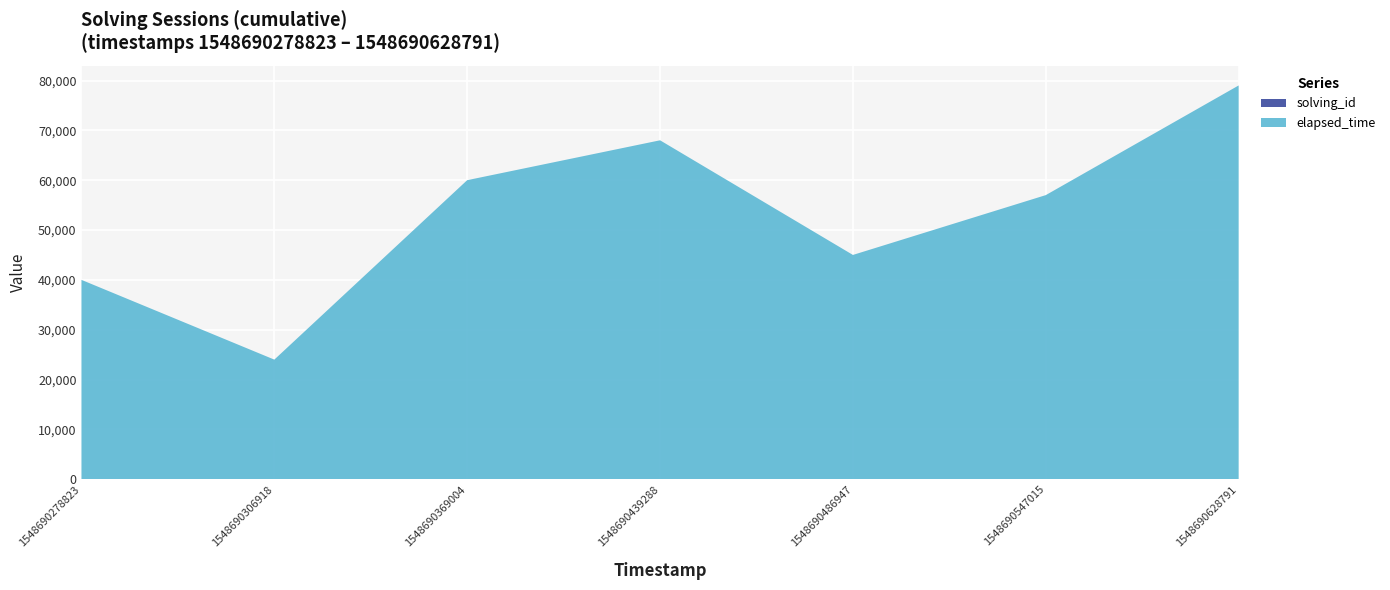

Reading left to right, list all the values displayed in this chart.

solving_id: 1	2	3	4	5	6	7
elapsed_time: 40000	24000	60000	68000	45000	57000	79000